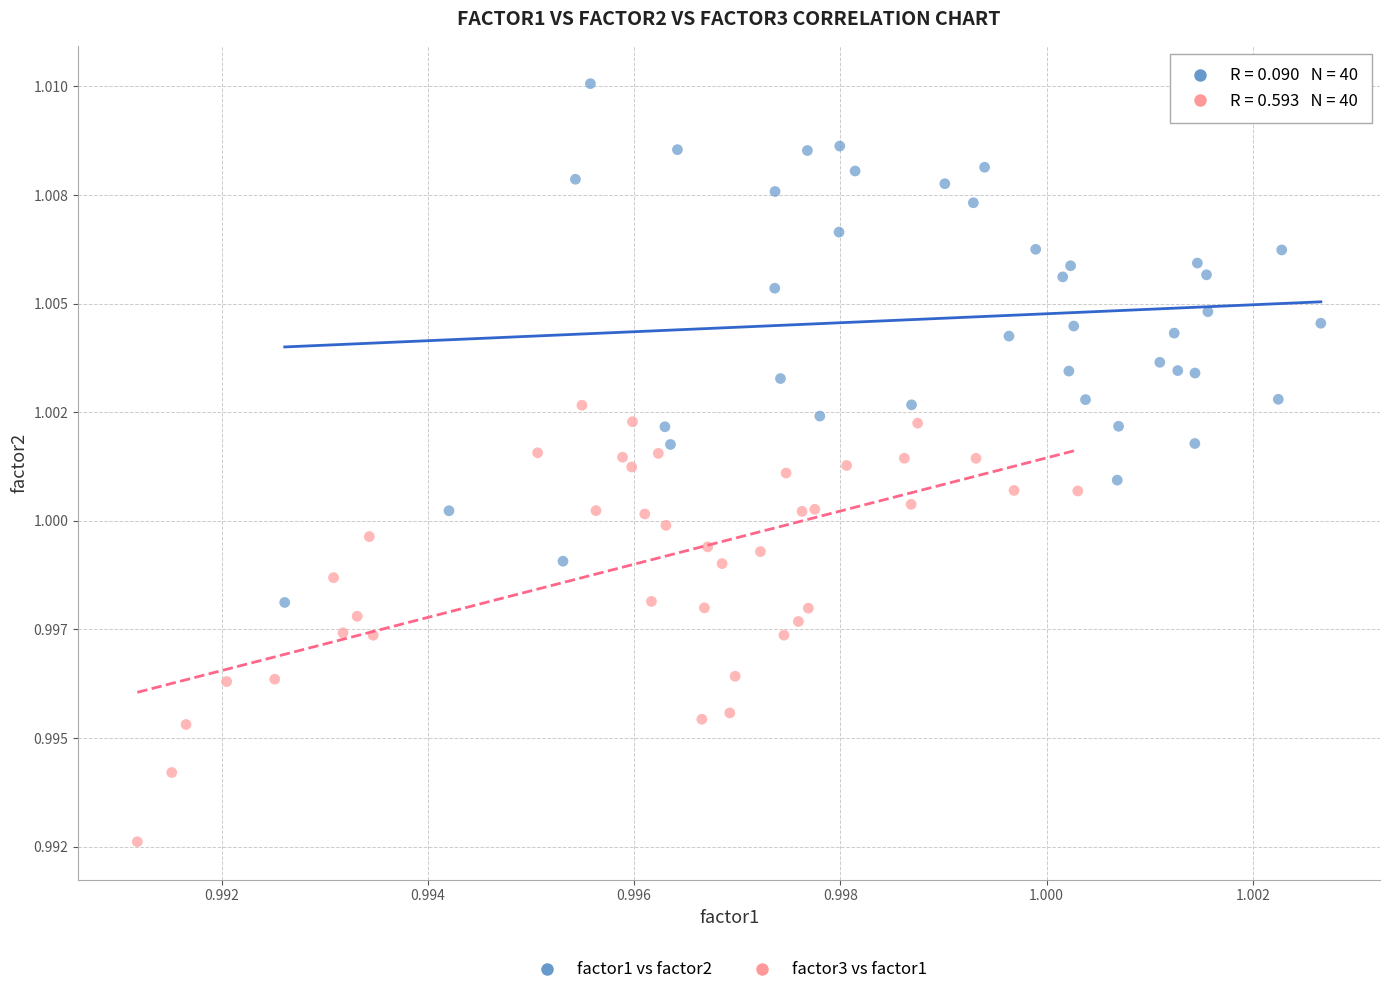

Which series has the largest Y range (max minus min)?

factor1 vs factor2